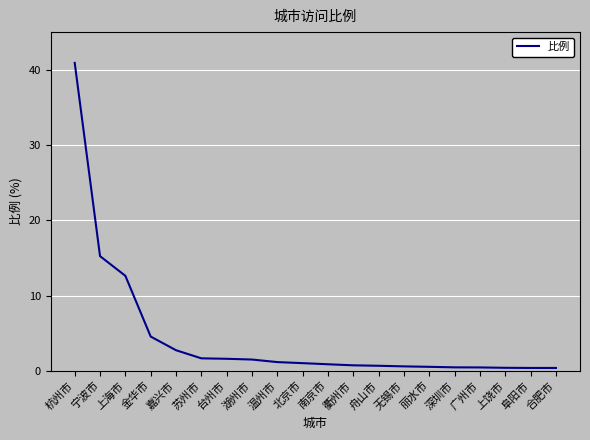

At which label does the data first exceed 1?

杭州市